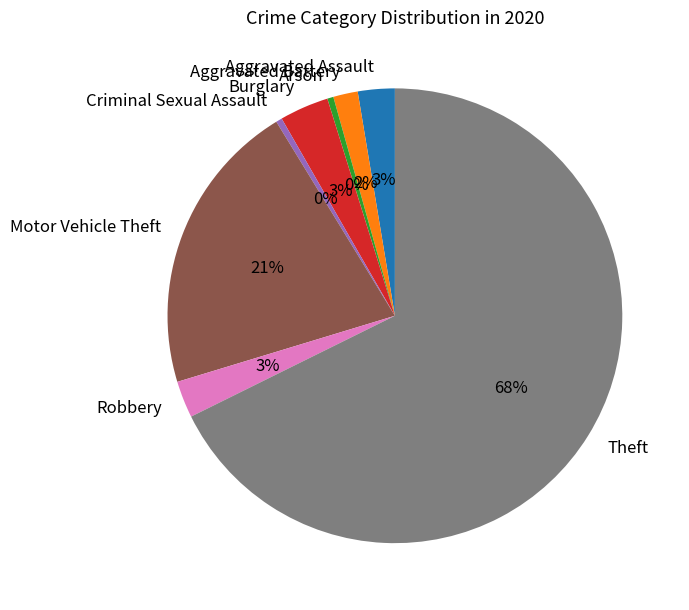

To the nearest percent, what portion does Robbery represent?

3%